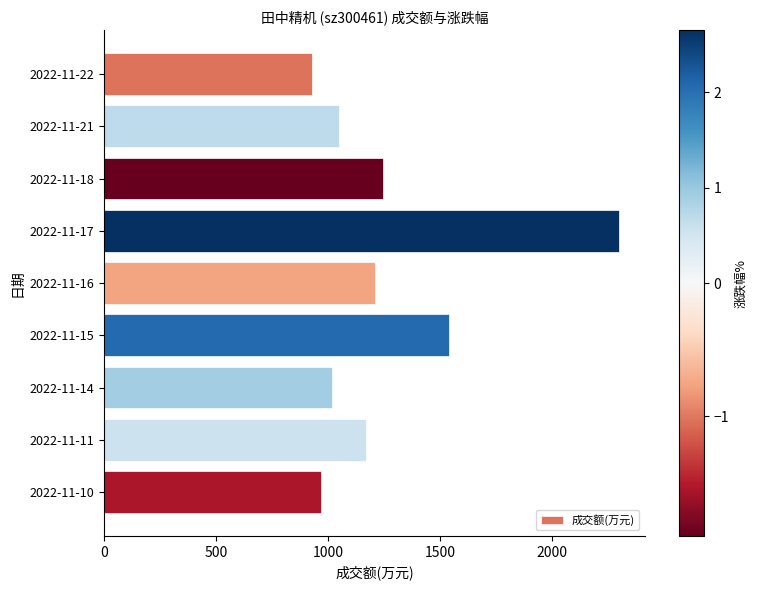

What is the difference between the maximum and second lowest values?

1333